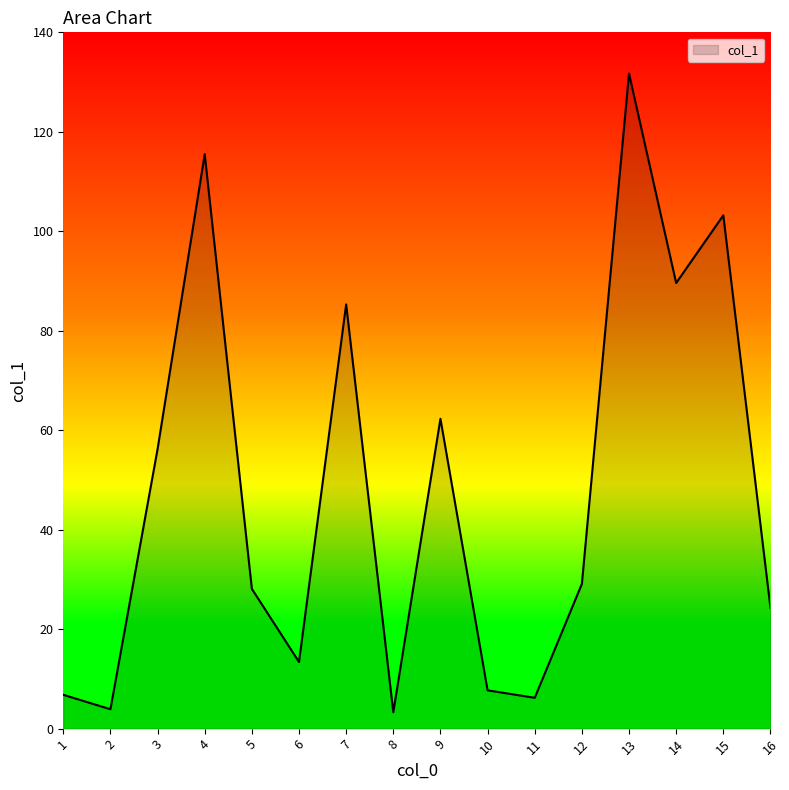

Where is the data nearest to the value 67?

9